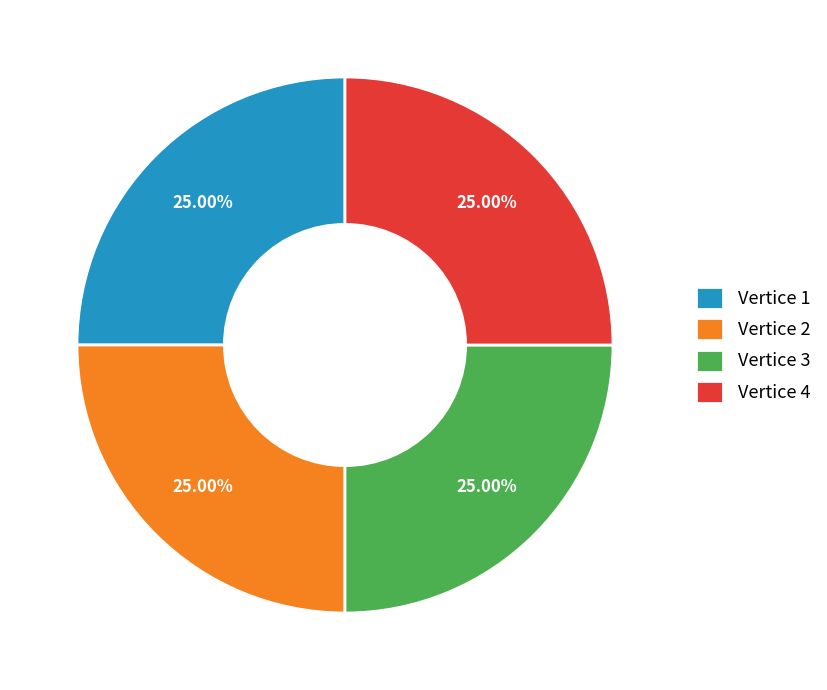

Count the number of slices in the pie.

4